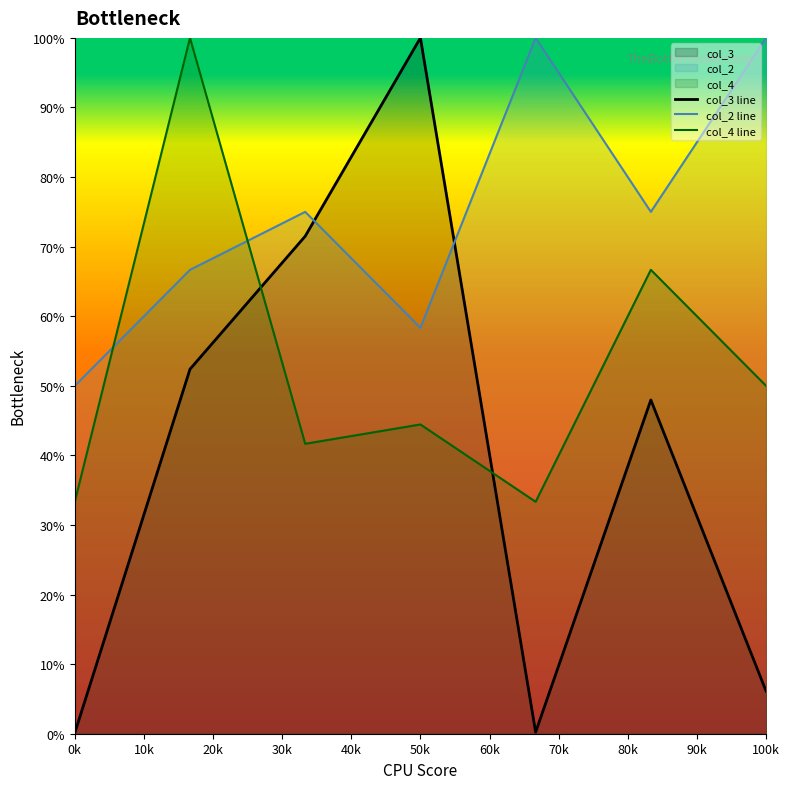

Which series has the largest range (max minus min)?

col_3 line